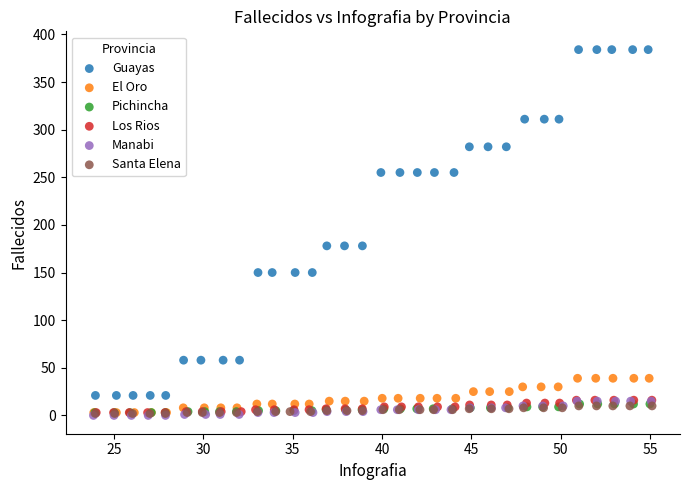

Which series has the widest spread of Y values?

Guayas